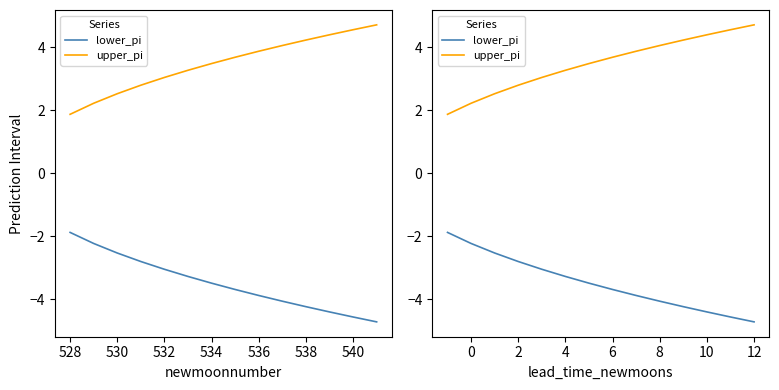

What are all the series names shown in the legend?

lower_pi, upper_pi